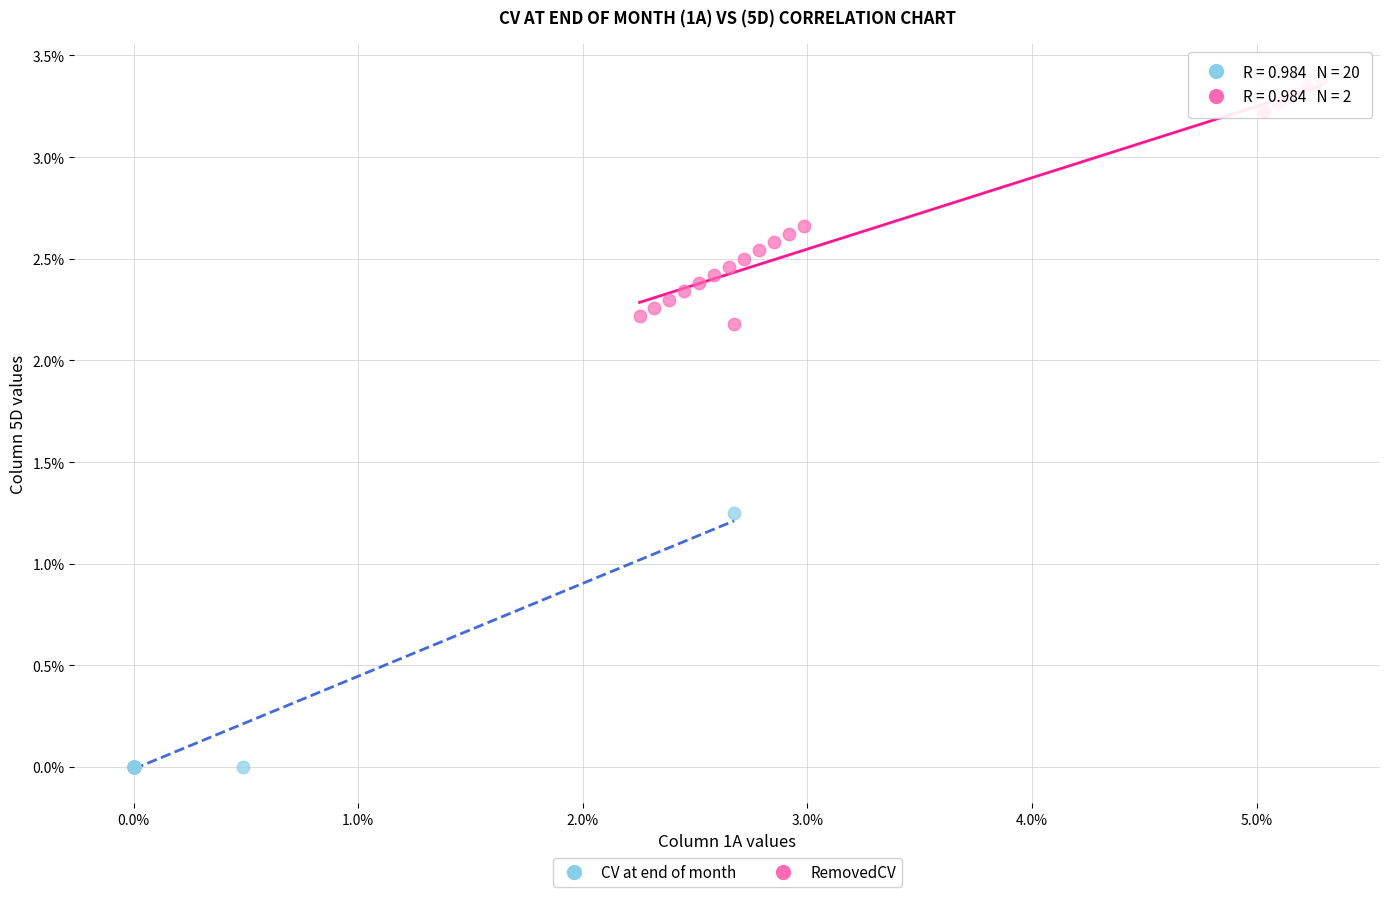

What are all the series names shown in the legend?

CV at end of month, RemovedCV